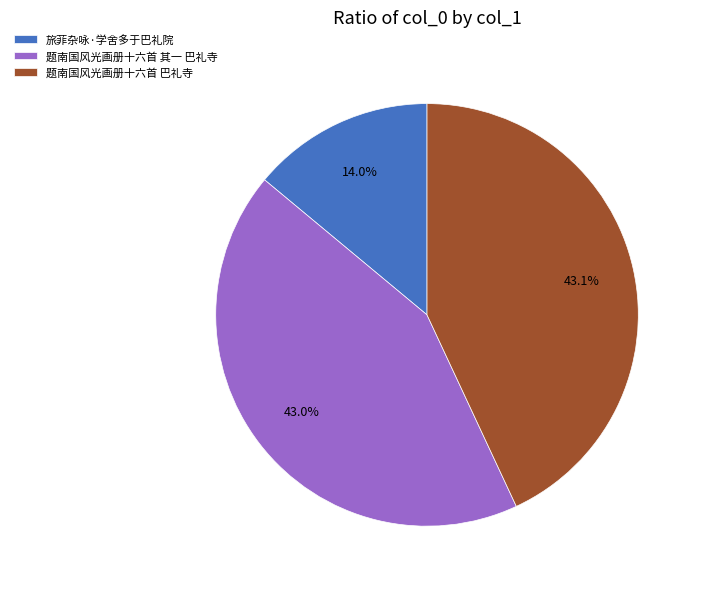

What percentage is NOT represented by 旅菲杂咏·学舍多于巴礼院?

86.0%